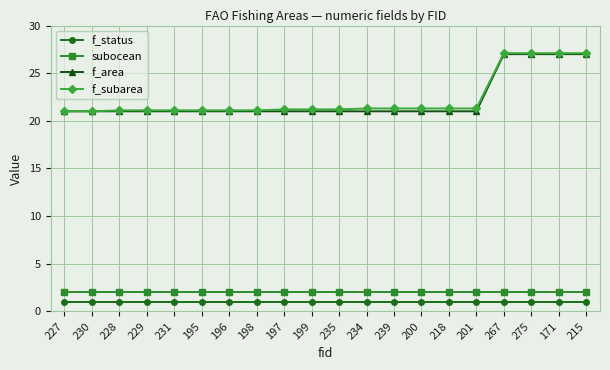

Is it true that f_subarea equals 21.3 at 200?

True